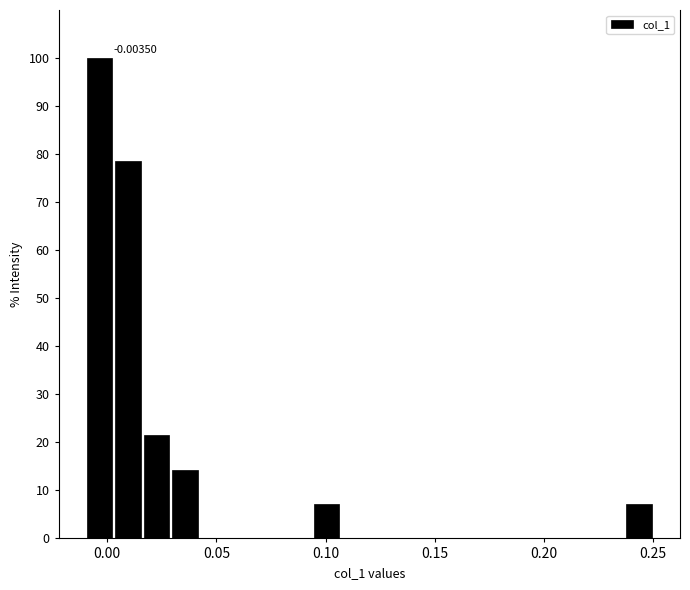

Around what value on the x-axis is the tallest bar? Give the approximate position of its centre, as read against the axis.

-0.005